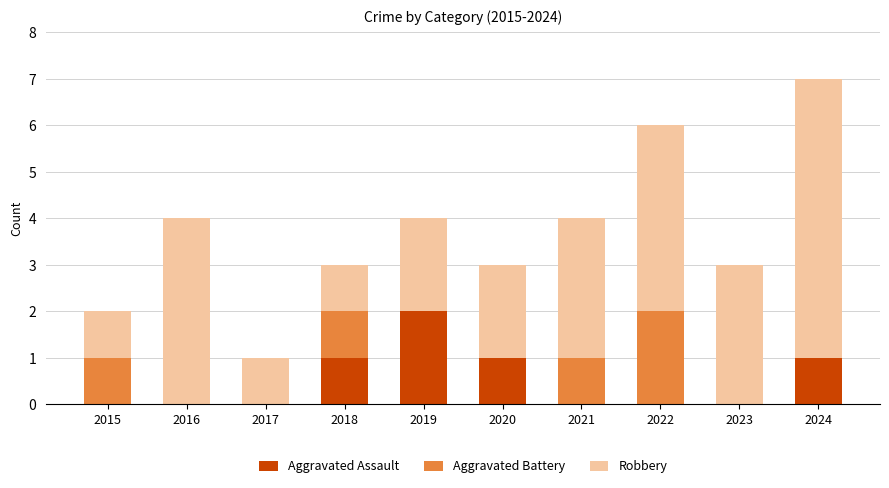

Reading right to left, list the values for the Aggravated Assault series.

2024=1	2023=0	2022=0	2021=0	2020=1	2019=2	2018=1	2017=0	2016=0	2015=0